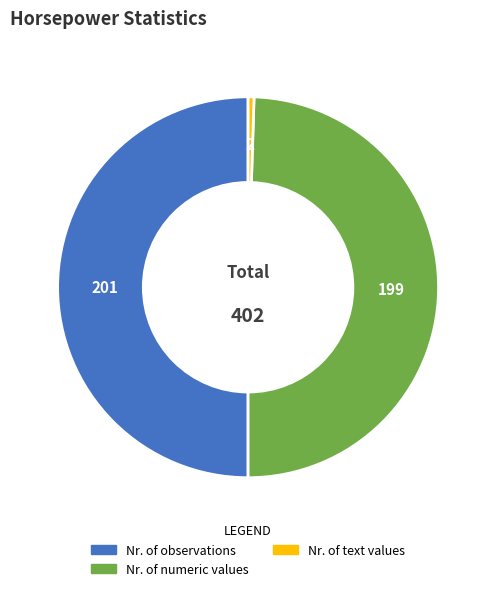

How many slices are in this pie chart?

3